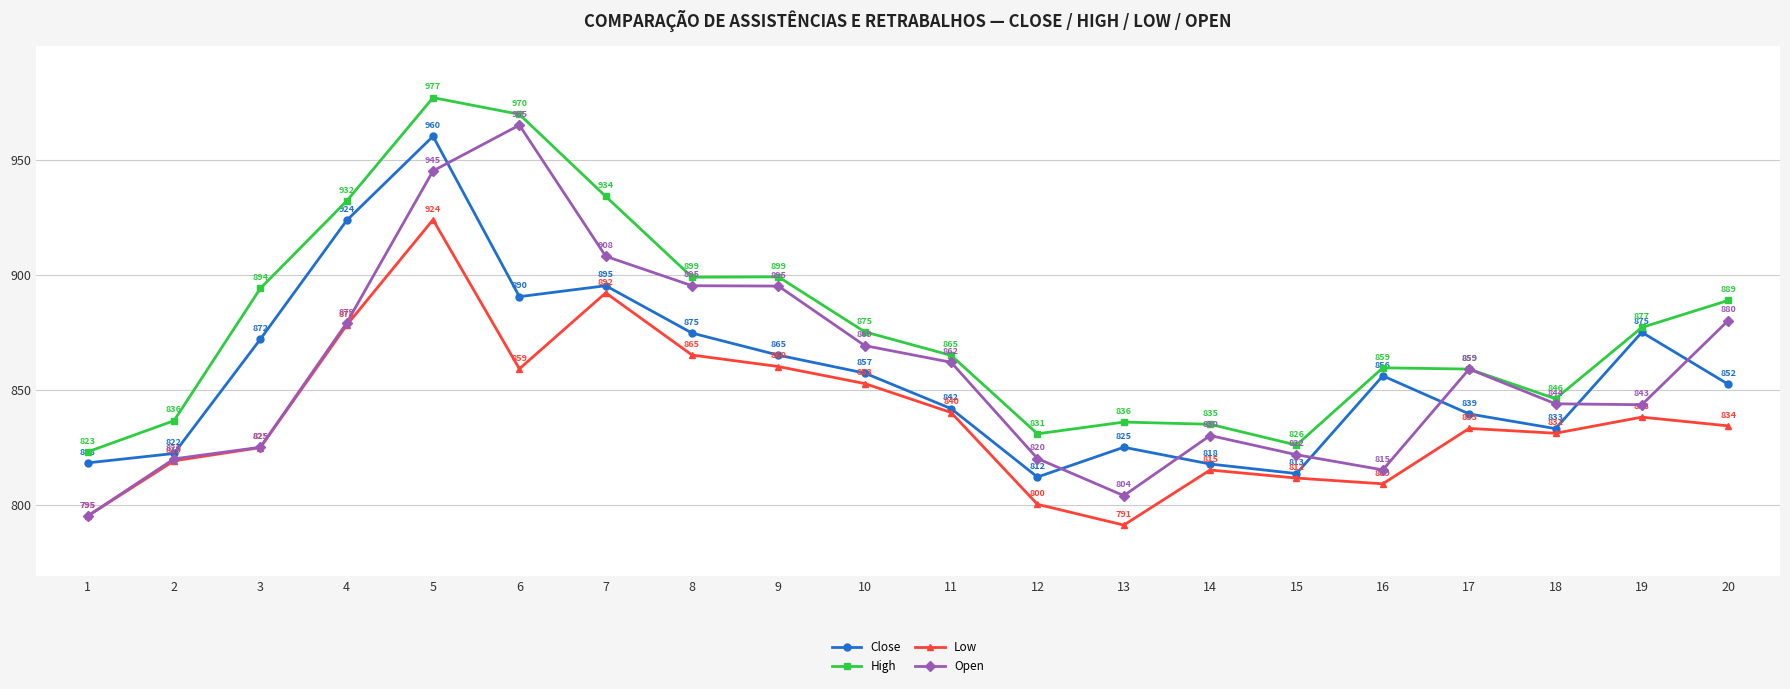

True or false: Low has a value of 834.2 at 20.

True